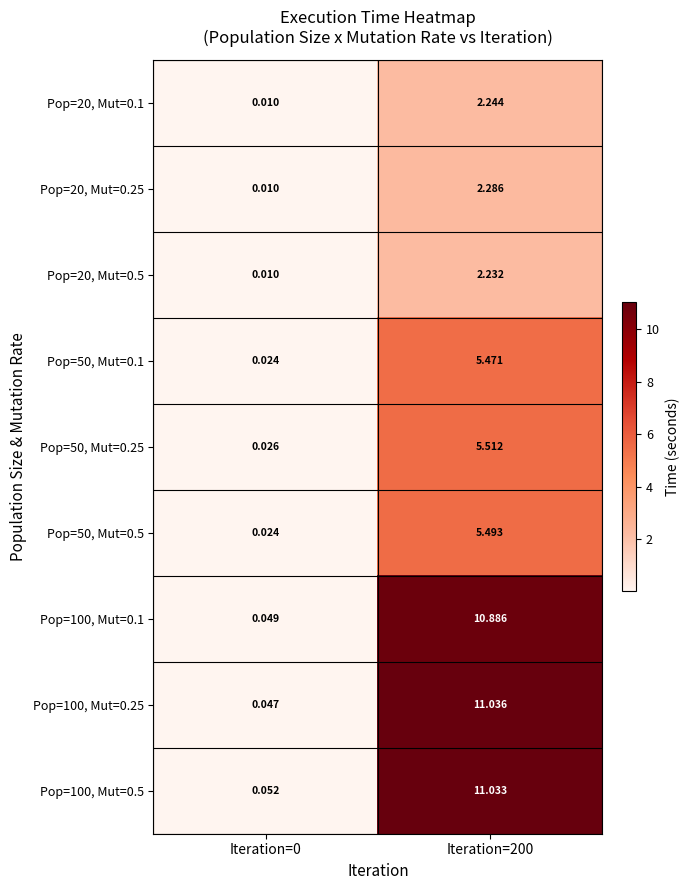

Which series has the widest spread of values?

Pop=100, Mut=0.25